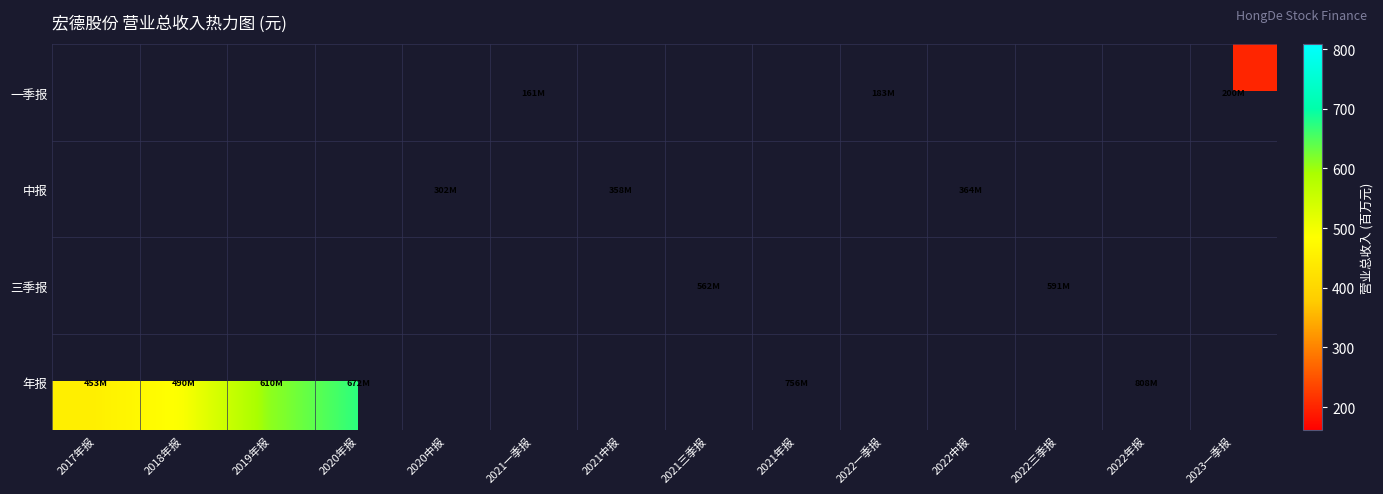

Which category has the lowest value across all series?

2021一季报